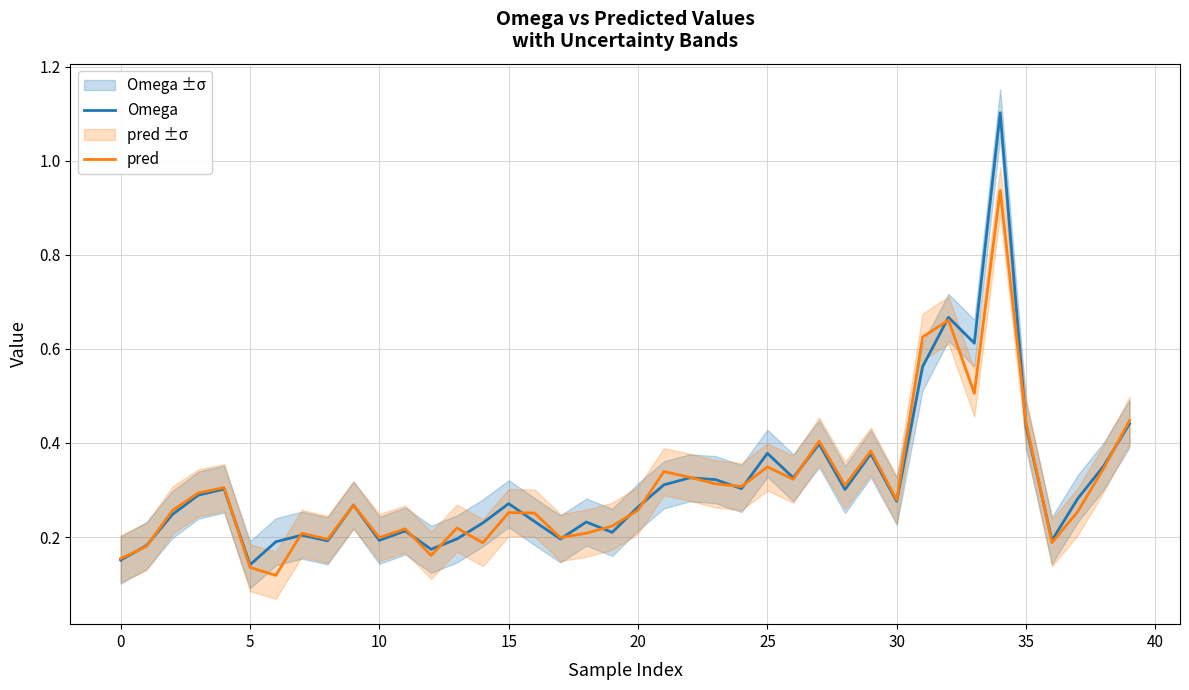

What is the average value of the Omega series?

0.3